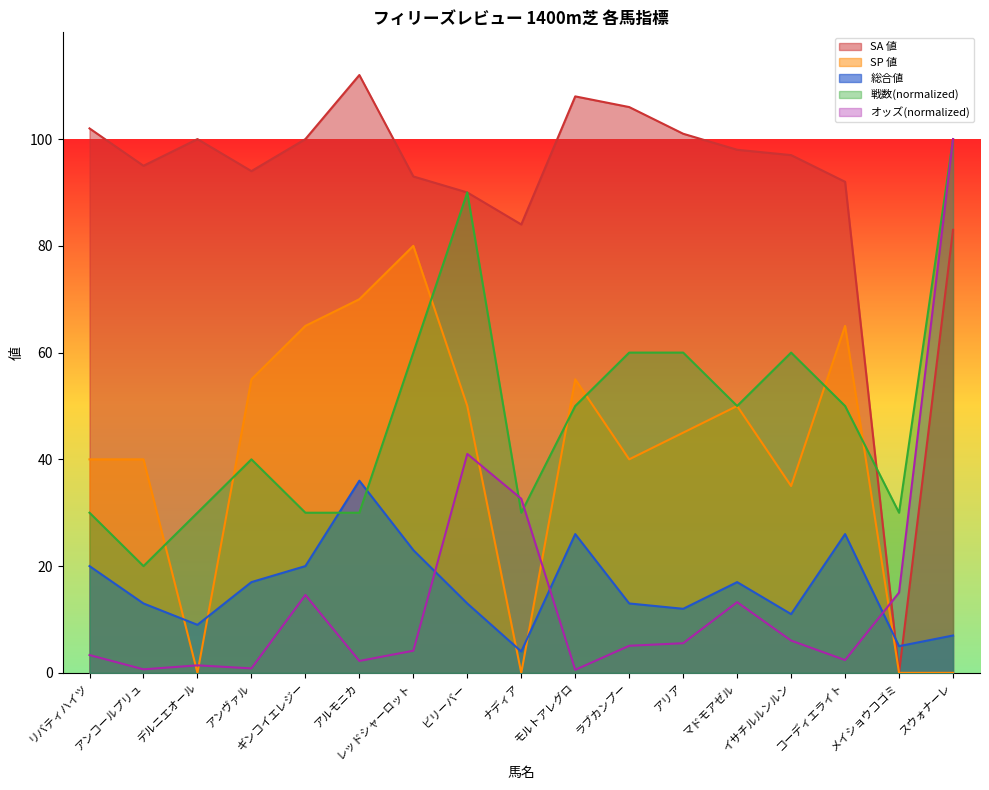

Is the value of SP 値 at イサチルルンルン greater than the value of SA 値 at スウォナーレ?

No